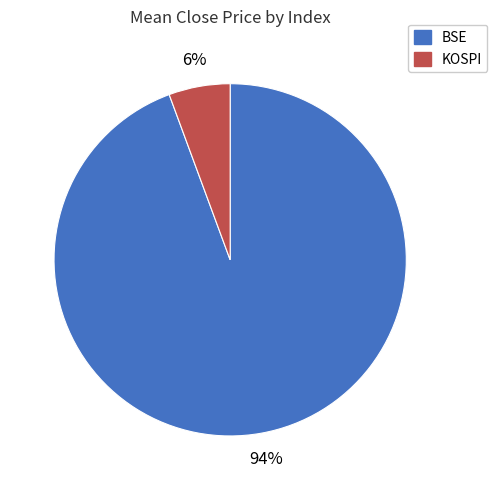

Does any single category account for the majority?

Yes